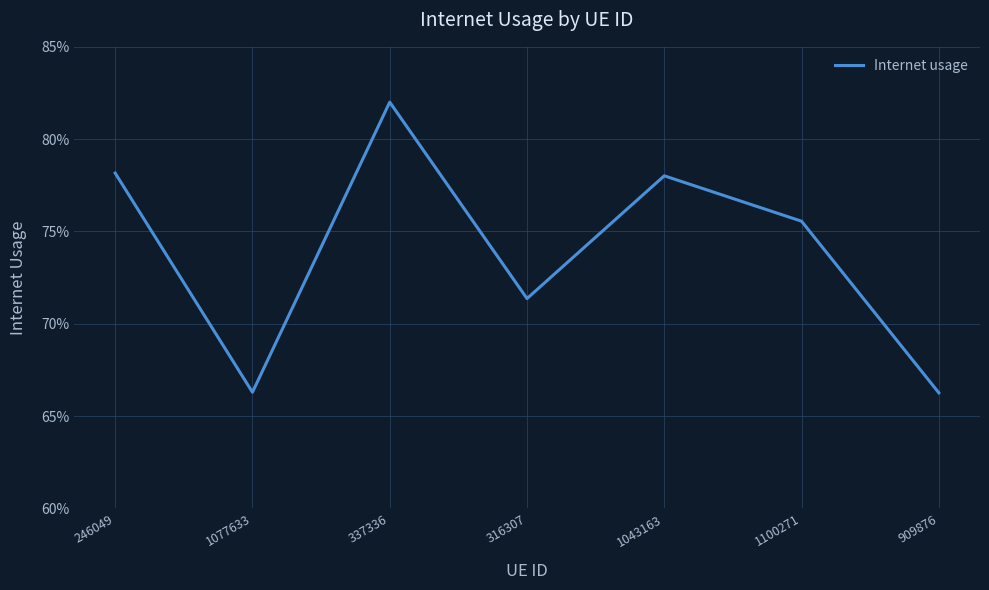

Does the chart have visible grid lines?

Yes